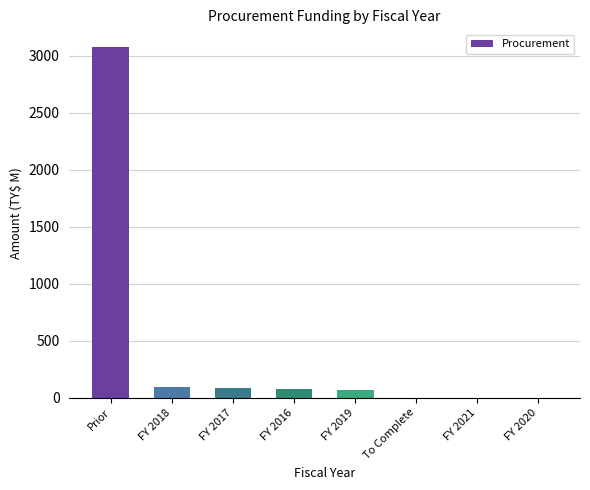

Is it true that the value at Prior is 3078.7?

True